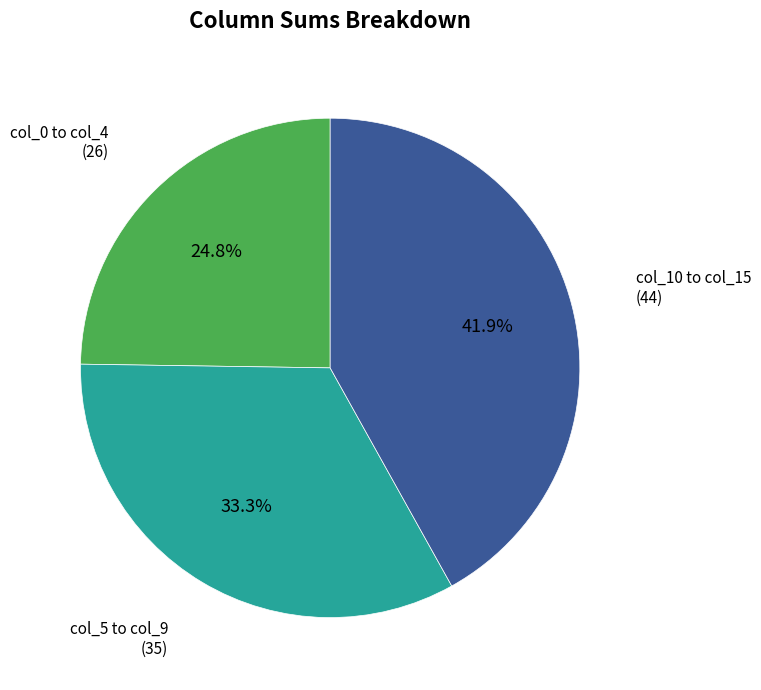

Does any single category account for the majority?

No